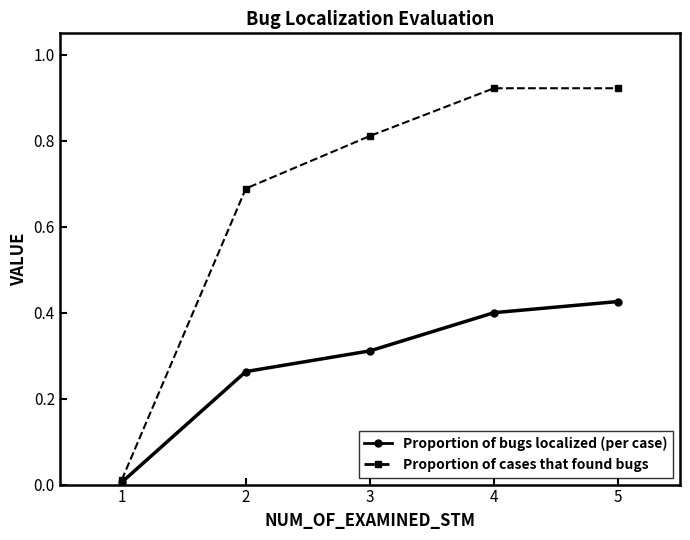

The Proportion of cases that found bugs series shows 1.5 at 4. True or false?

False